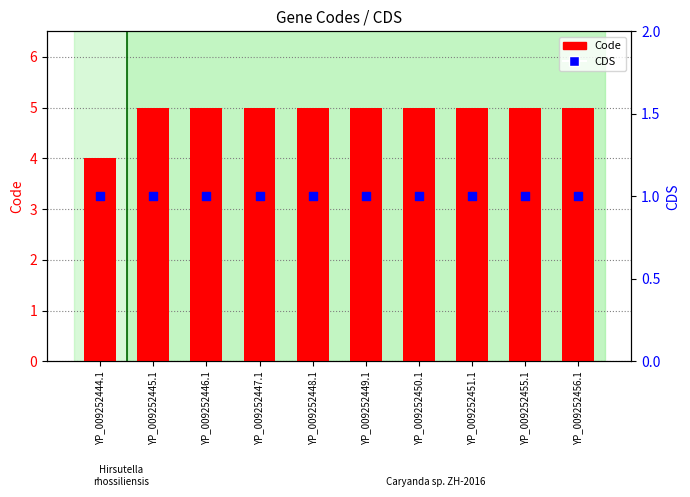

What are all the series names shown in the legend?

Code, CDS